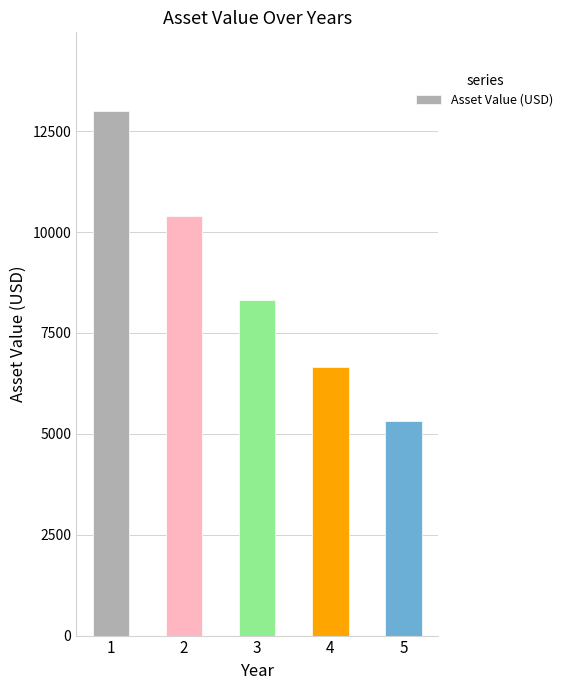

List the labels in order of value, largest first.

1, 2, 3, 4, 5